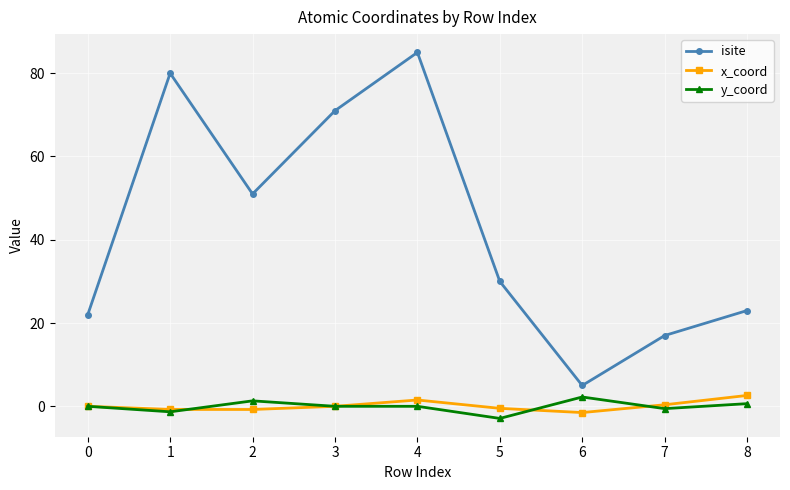

Which series has the largest range (max minus min)?

isite